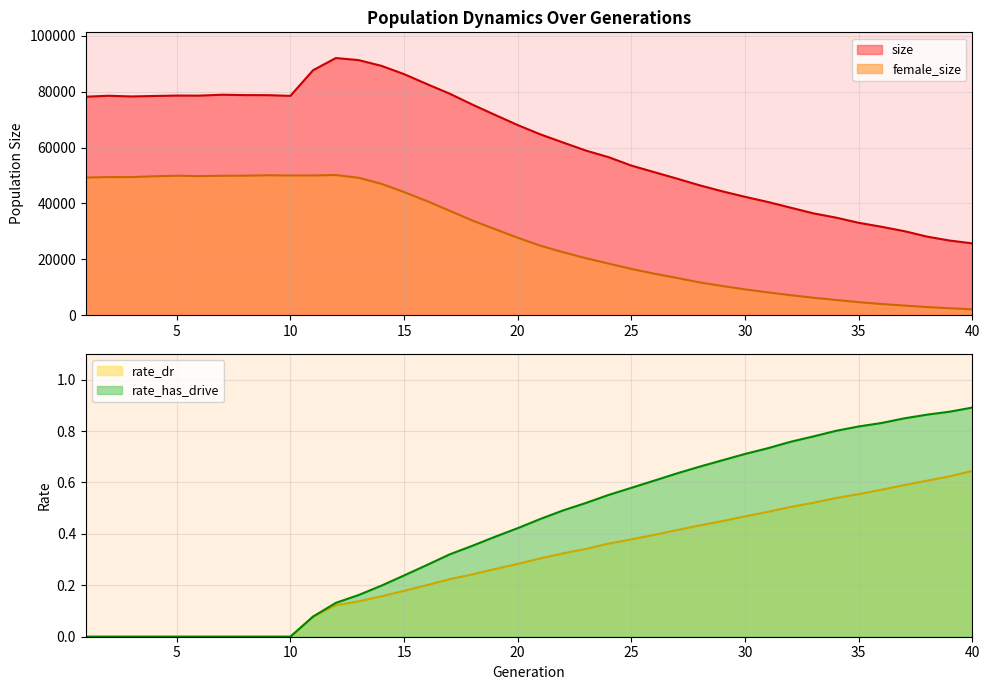

Which label corresponds to the largest value in the chart?

12